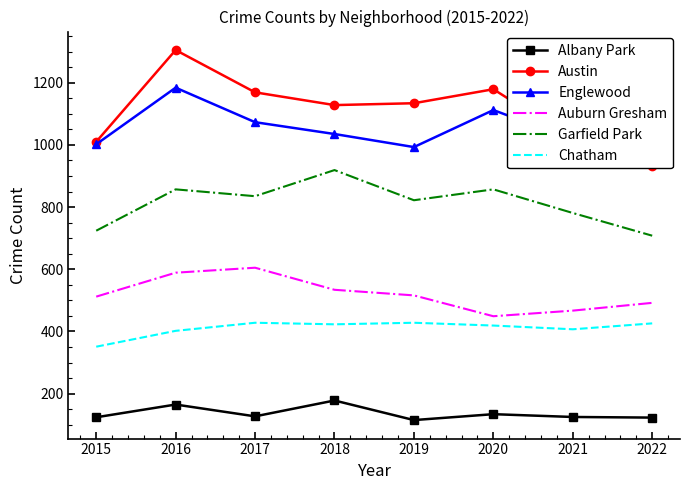

What is the sum of the Garfield Park values at 2018 and 2020?

1776